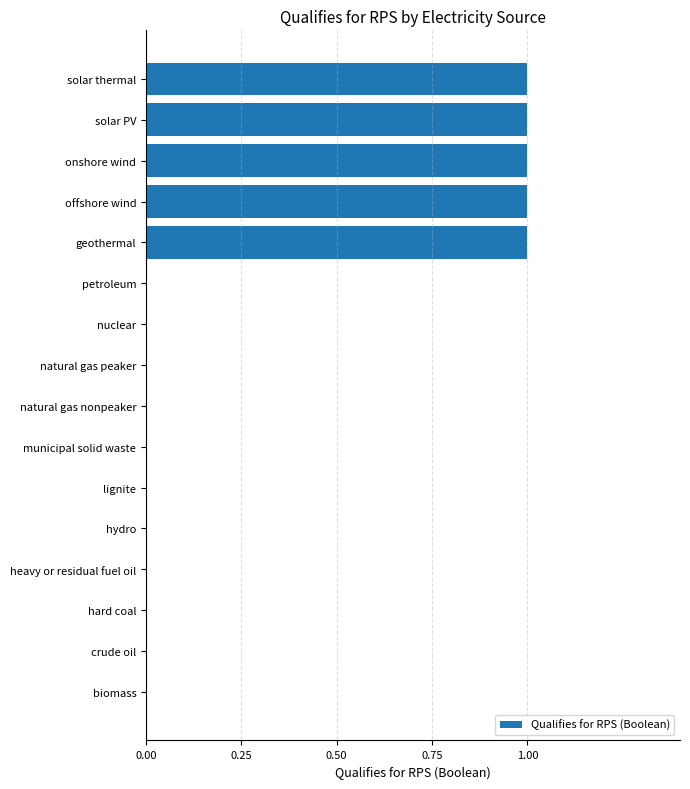

Count the number of categories in the chart.

16